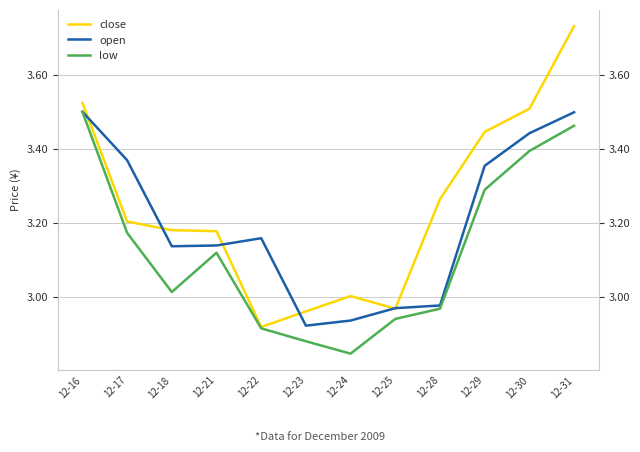

What is the spread (max minus min) of values at 12-17?

0.2